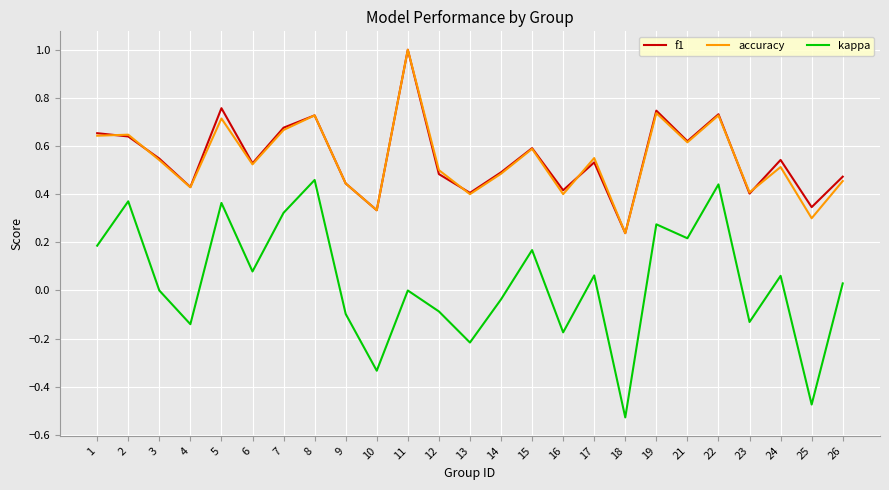

How many lines are shown in the chart?

3